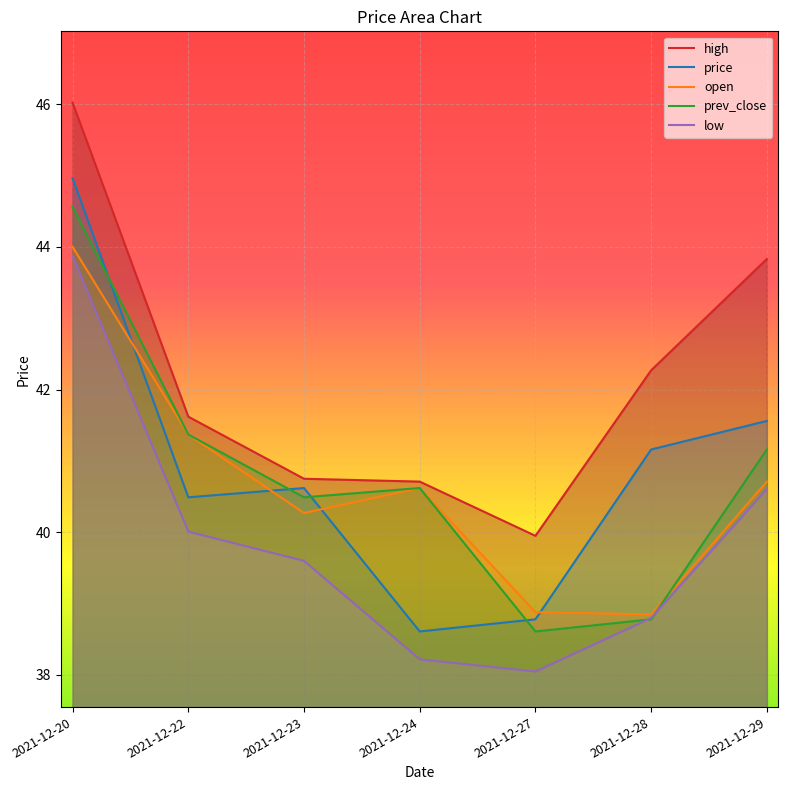

The value of price at 2021-12-20 is 45.0. True or false?

True